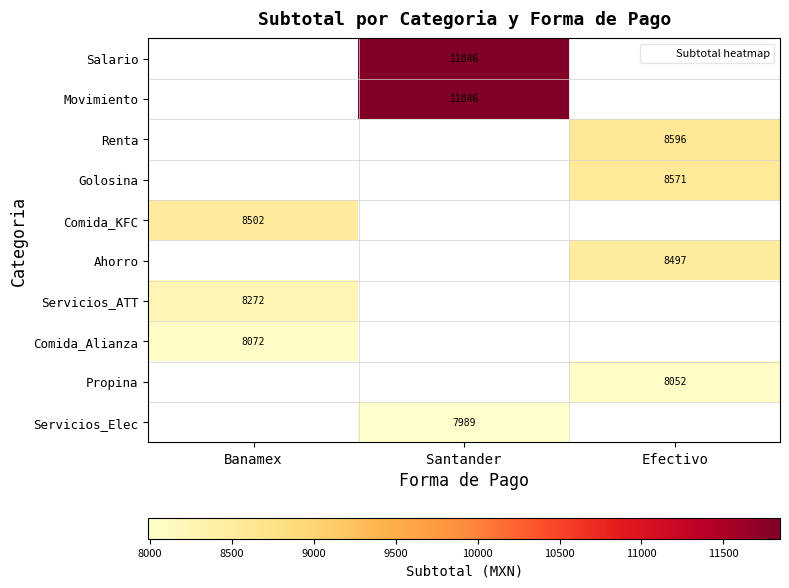

The Propina series shows 1625.6 at Efectivo. True or false?

False